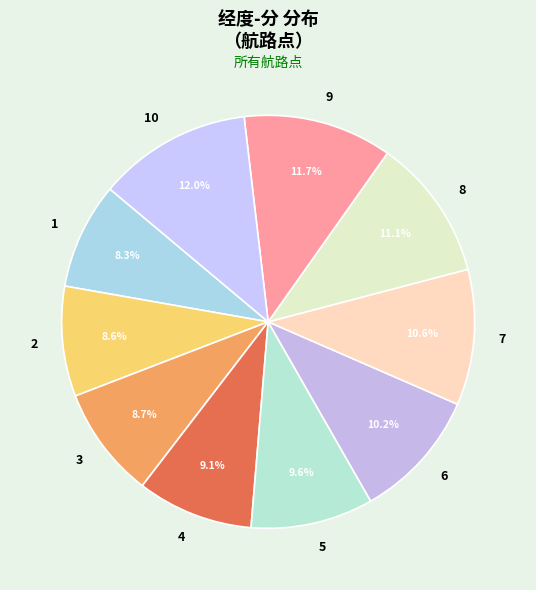

Does any single category account for the majority?

No